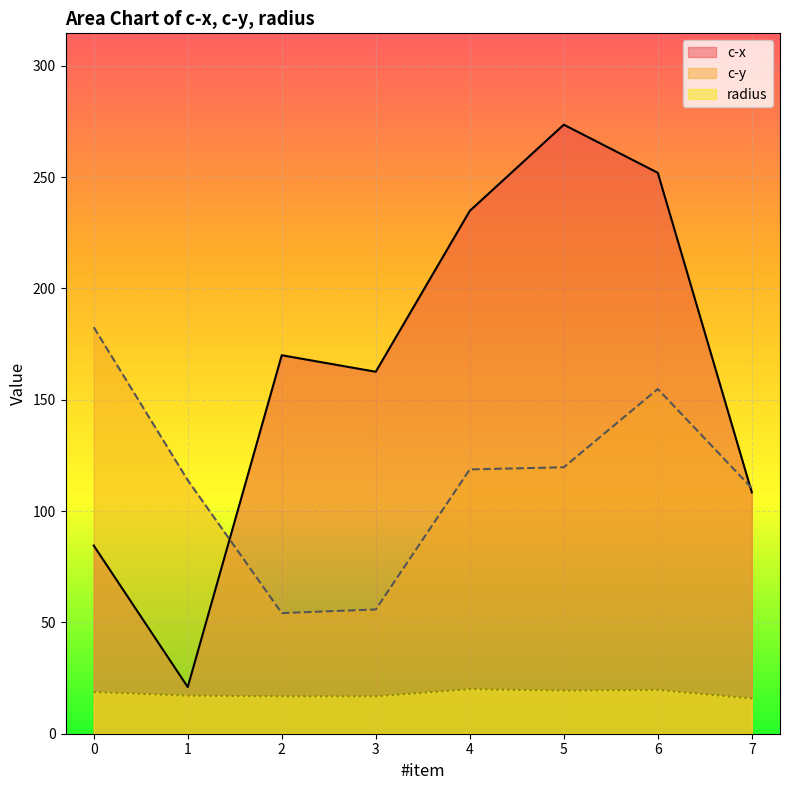

What is the difference between the second highest and minimum values in the radius series?

3.9